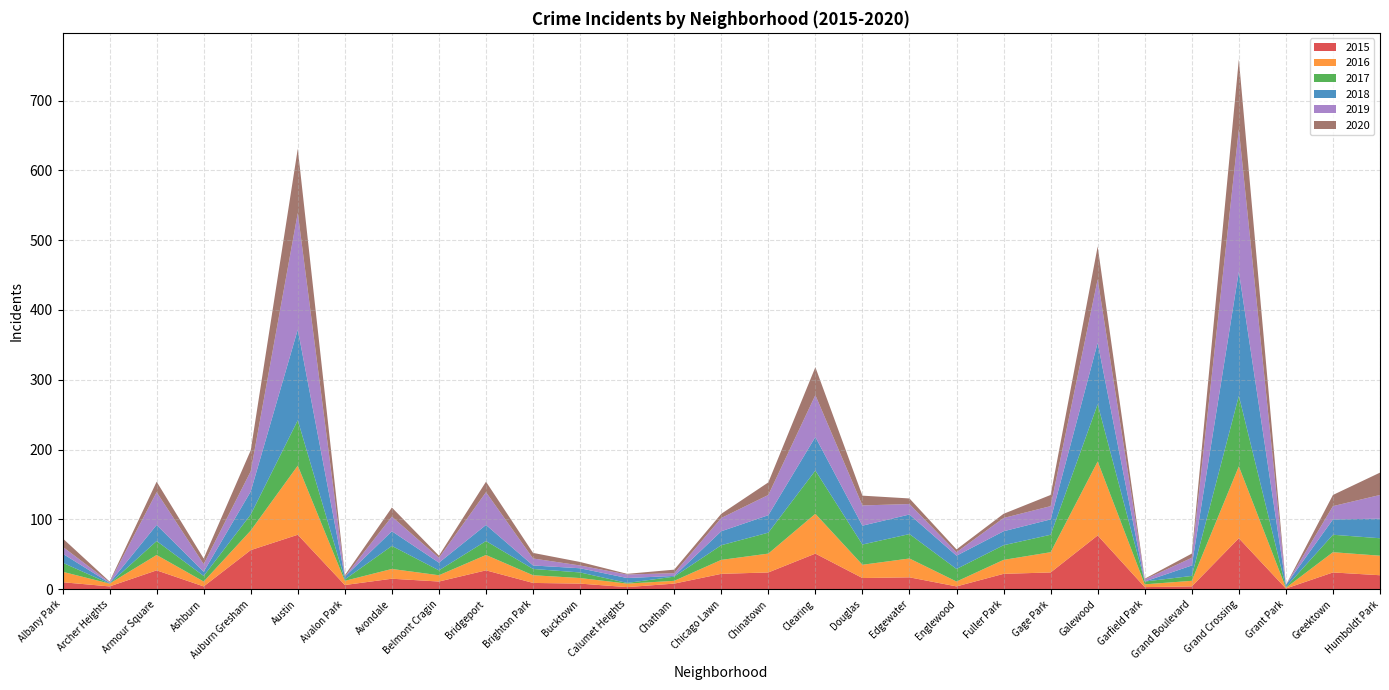

Reading left to right, what are all the values shown in this chart?

2015: 10	4	27	4	56	78	6	15	11	27	9	8	3	8	22	24	51	16	17	4	22	24	77	3	4	73	1	24	20
2016: 15	4	22	7	28	99	6	14	9	22	11	8	5	4	20	27	57	19	27	7	20	29	106	4	8	103	1	29	28
2017: 13	0	20	8	23	65	2	33	7	20	9	8	1	6	21	30	62	29	35	18	21	25	82	4	7	101	1	25	25
2018: 13	1	23	6	33	130	4	21	11	23	5	6	7	1	20	25	48	27	28	19	20	22	88	0	15	178	3	22	28
2019: 10	1	47	11	29	167	0	21	7	47	10	4	5	4	19	29	60	29	15	5	19	19	91	3	11	204	0	19	34
2020: 12	1	15	8	30	92	2	13	3	15	8	5	1	5	6	18	40	14	8	4	6	16	47	1	6	100	0	16	32